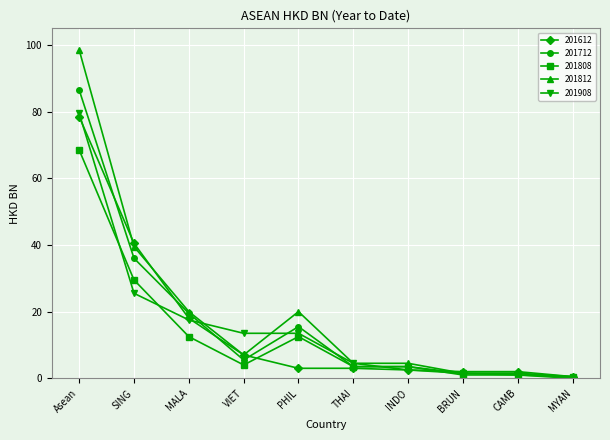

The value of 201808 at SING is 29.5. True or false?

True